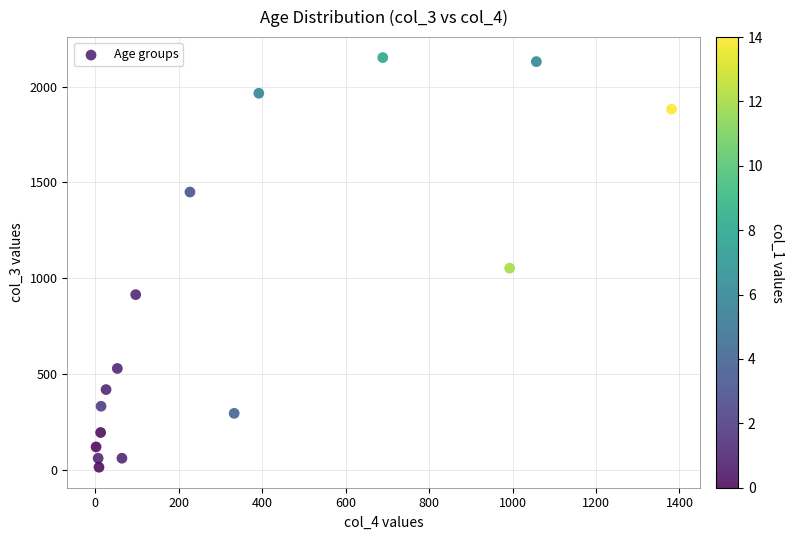

What Y value in the scatter plot is closest to 1083?

1053